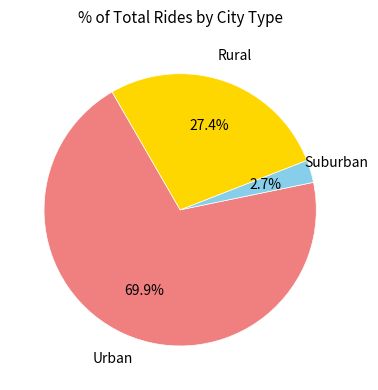

Is there a majority slice in this chart?

Yes